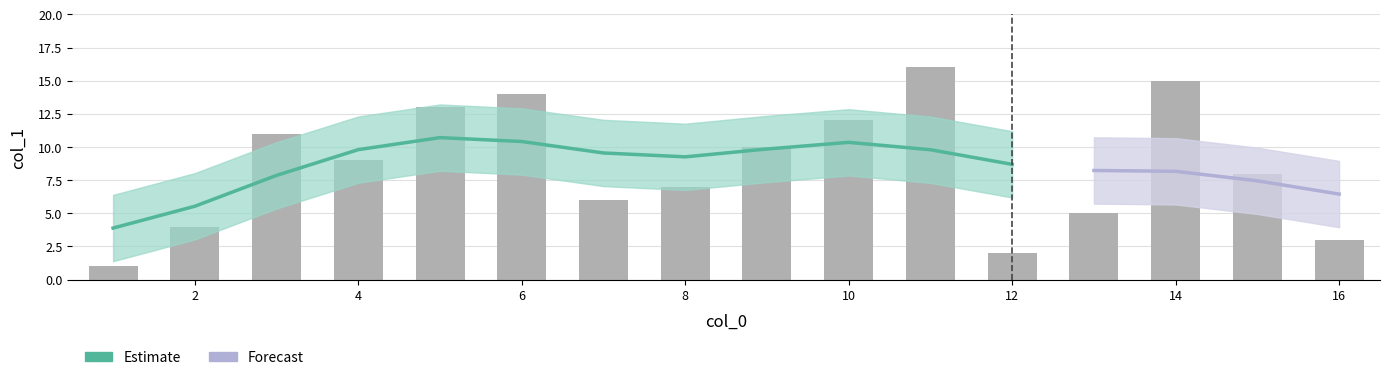

What is the sum of the values at 15 and 8?

15